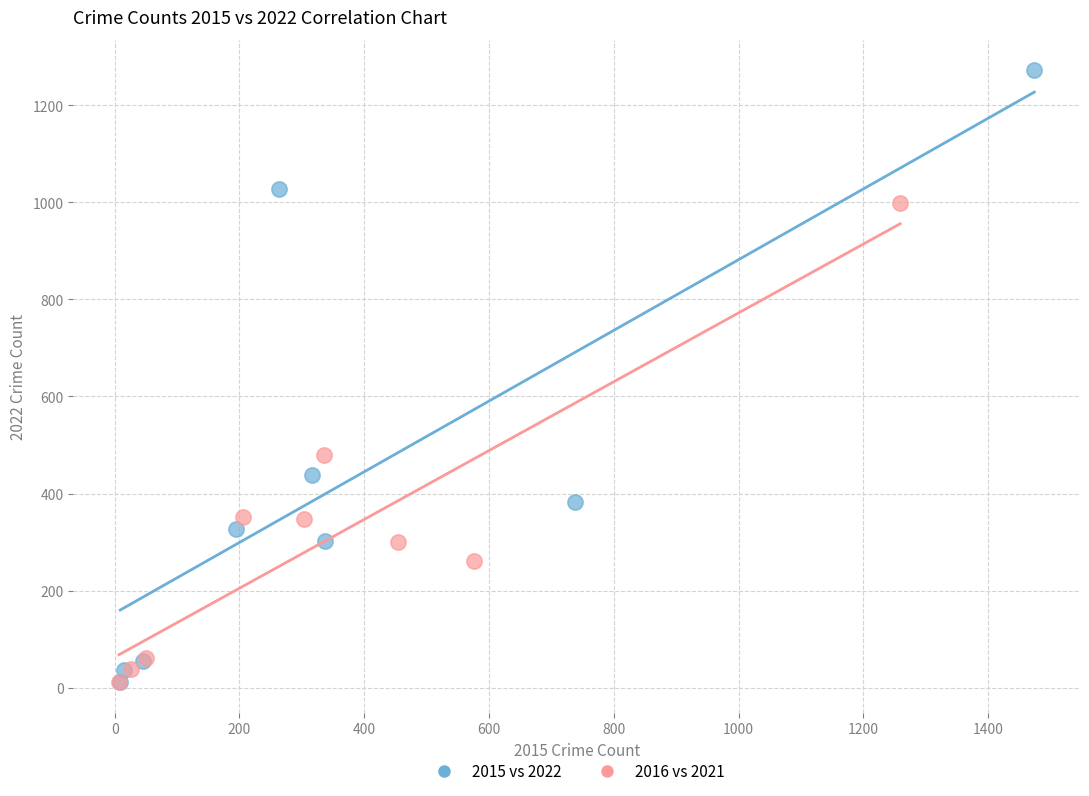

Which series has the widest spread of Y values?

2015 vs 2022